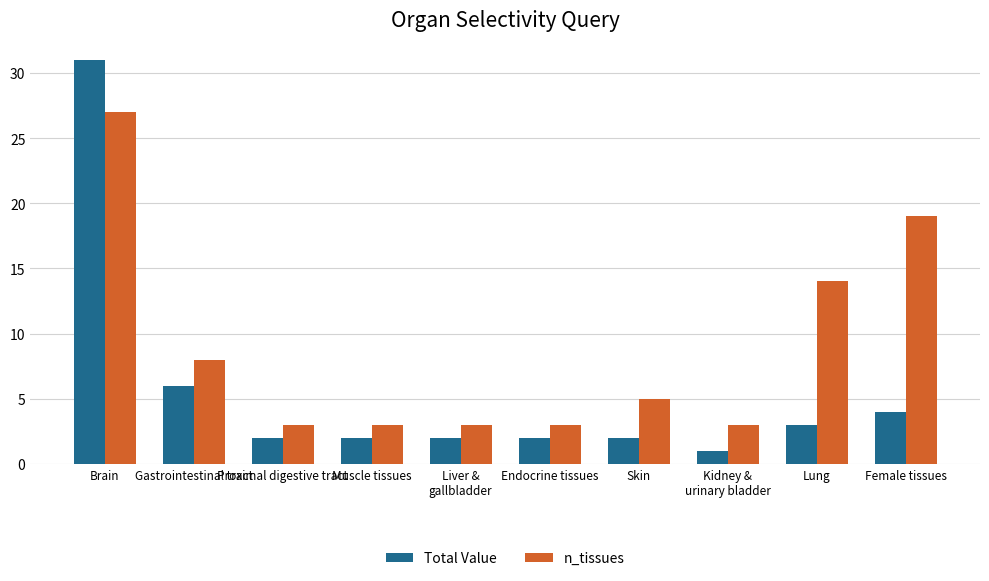

Reading left to right, extract all data points from this chart.

Total Value: Brain=31	Gastrointestinal tract=6	Proximal digestive tract=2	Muscle tissues=2	Liver &
gallbladder=2	Endocrine tissues=2	Skin=2	Kidney &
urinary bladder=1	Lung=3	Female tissues=4
n_tissues: Brain=27	Gastrointestinal tract=8	Proximal digestive tract=3	Muscle tissues=3	Liver &
gallbladder=3	Endocrine tissues=3	Skin=5	Kidney &
urinary bladder=3	Lung=14	Female tissues=19